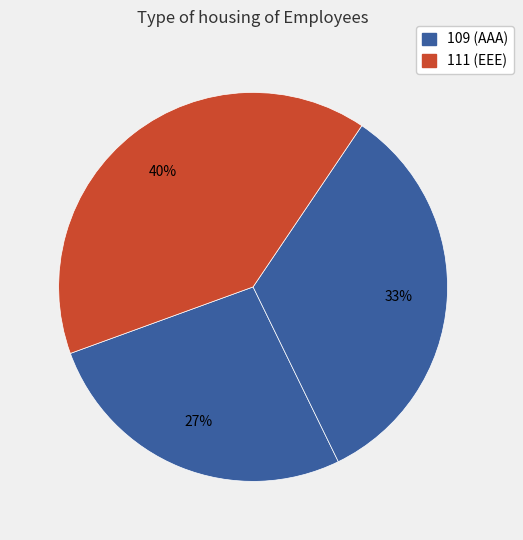

Count the number of slices in the pie.

3